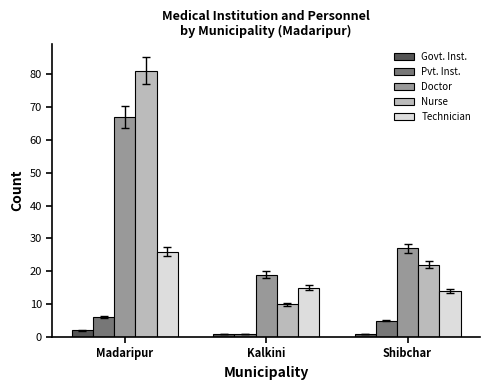

How many groups of bars are there?

3